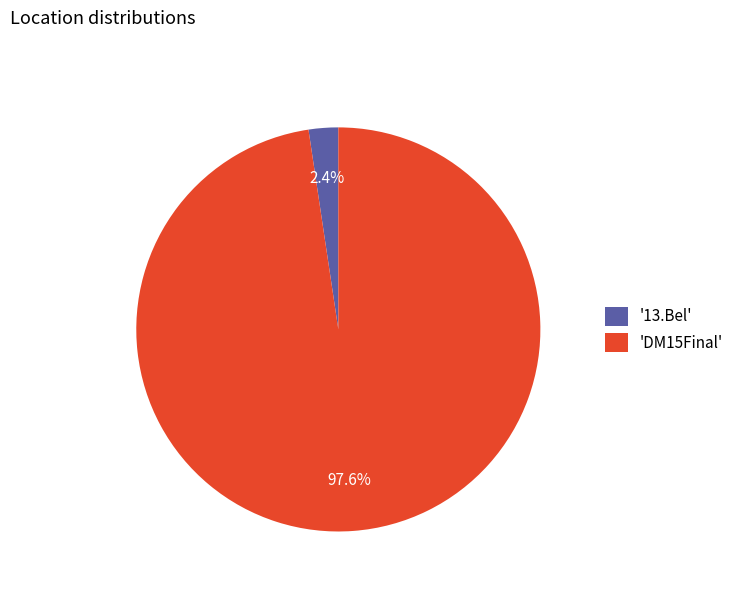

To the nearest percent, what is the average slice percentage?

50%